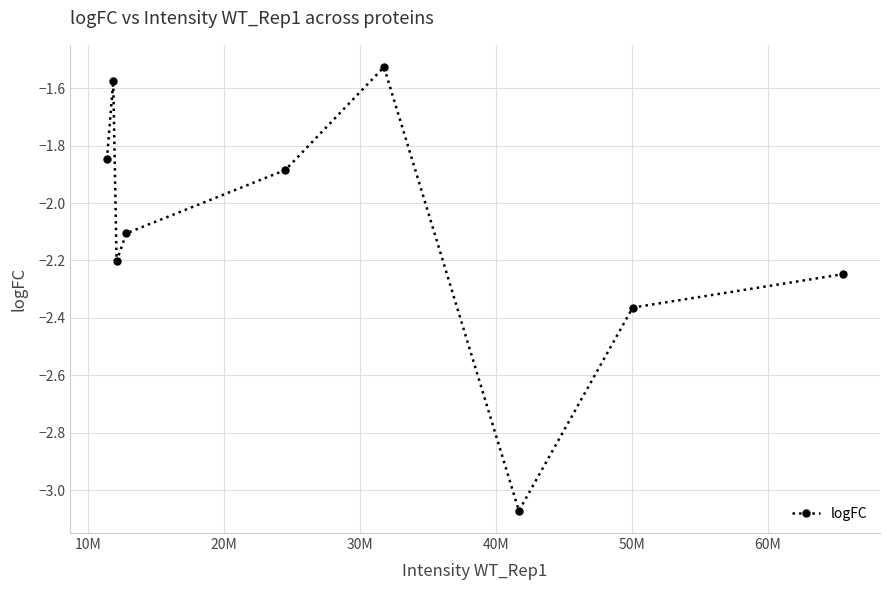

What is the value of the 4th point from the left?

-2.1